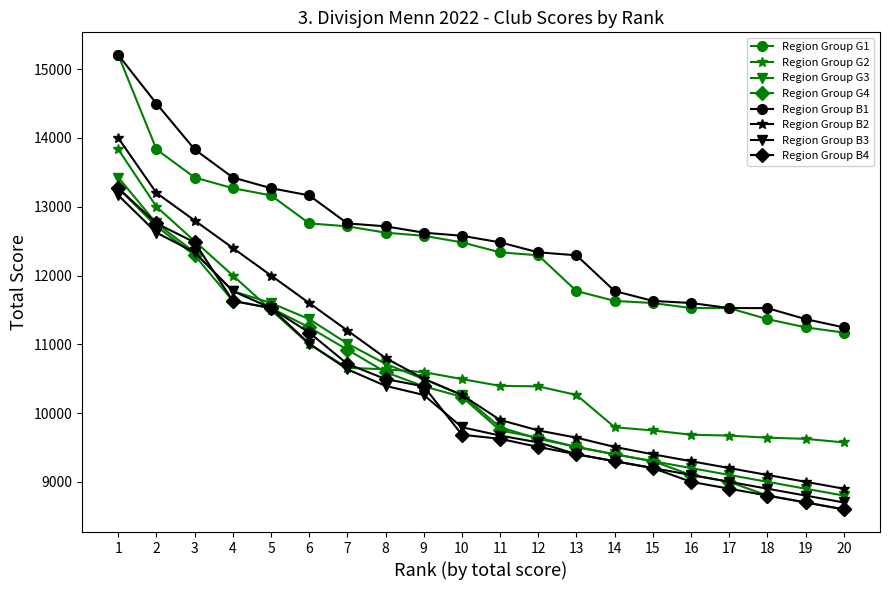

At how many categories does at least one series exceed 13622?

3